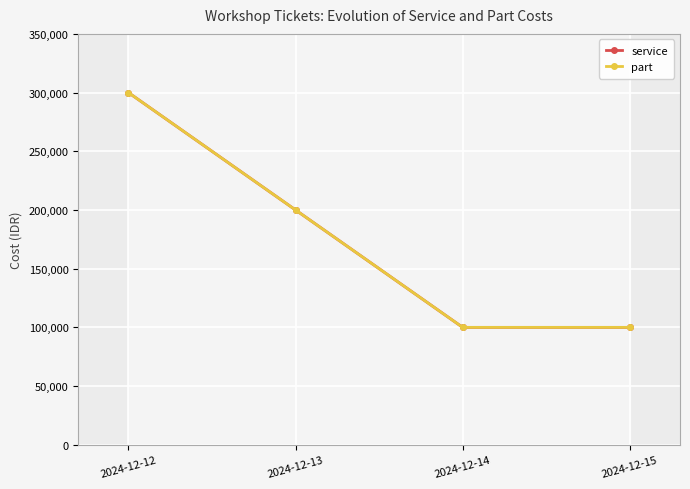

True or false: service has a value of 200000 at 2024-12-13.

True